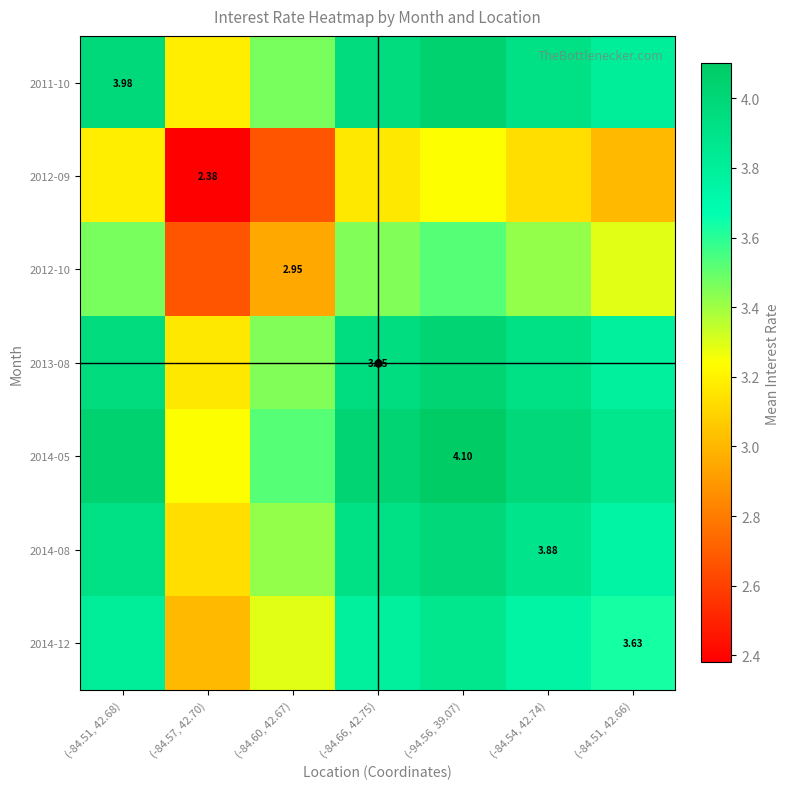

Which category has the lowest value across all series?

(-84.57, 42.70)